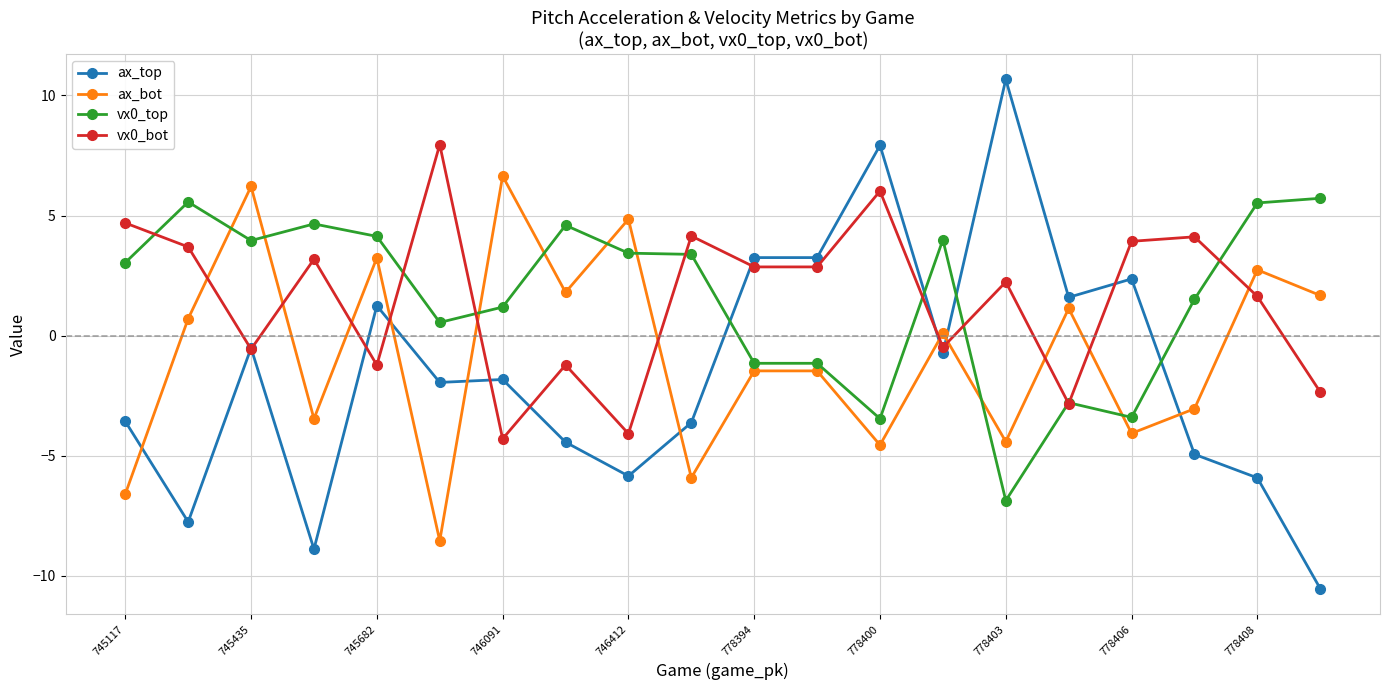

What is the maximum value shown in the chart?

10.7